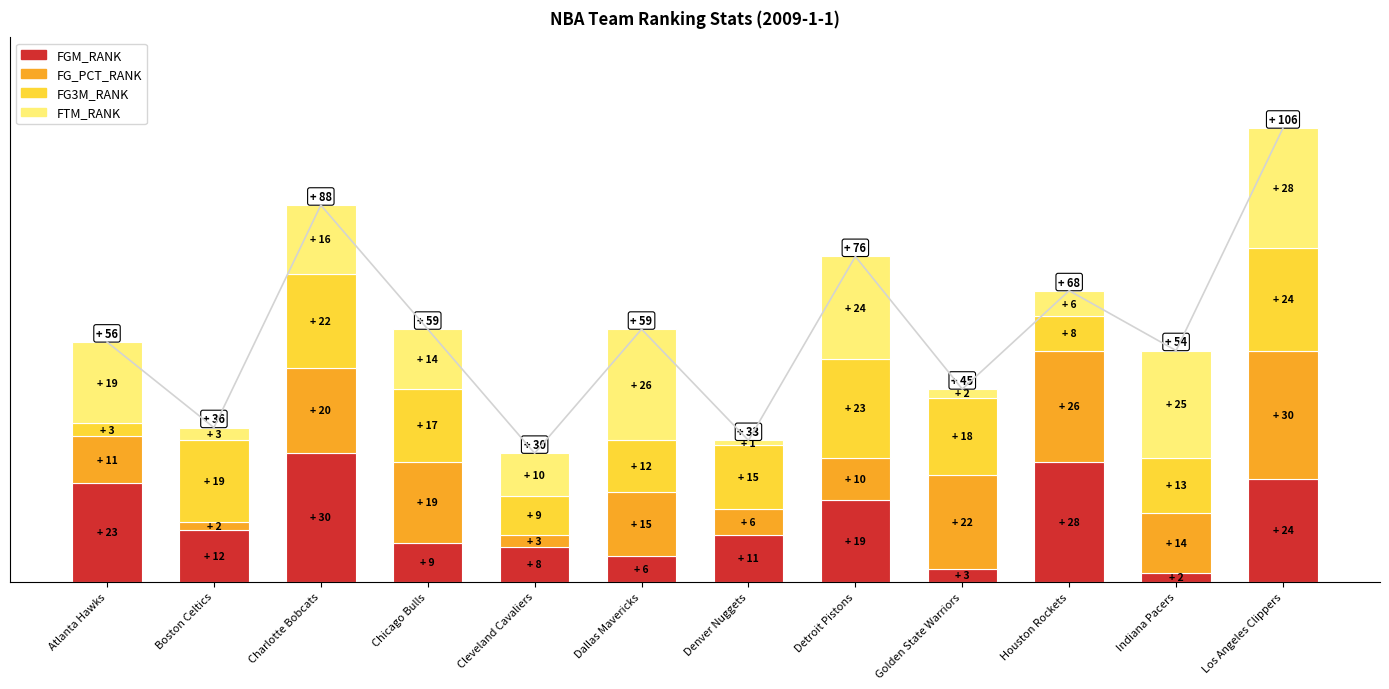

Is it true that FG3M_RANK equals 24 at Denver Nuggets?

False